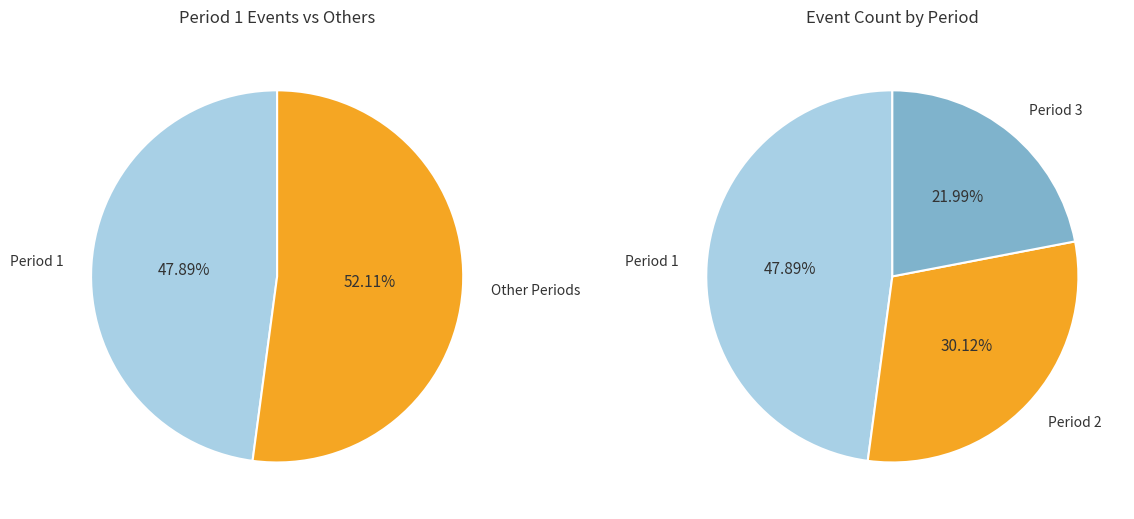

The Period 1 slice represents 62% of the pie. True or false?

False